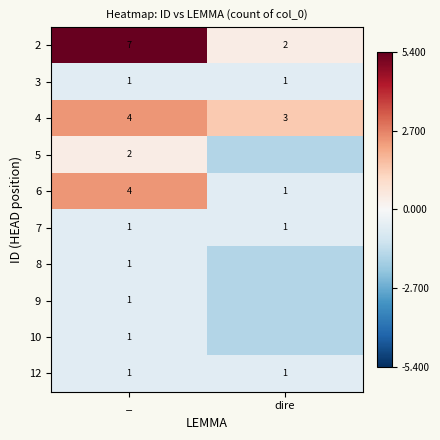

What is the highest value of the 12 series?

1.0